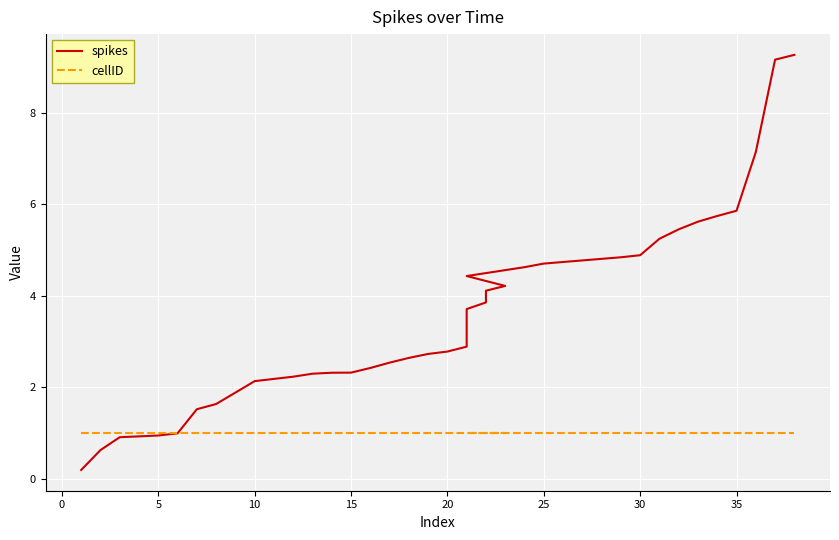

What is the sum of all cellID values?

40.0